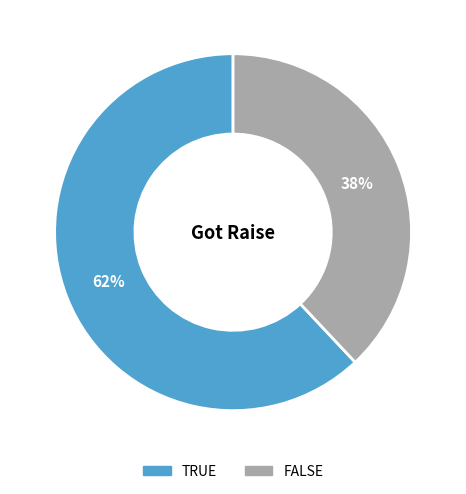

Count the number of slices in the pie.

2